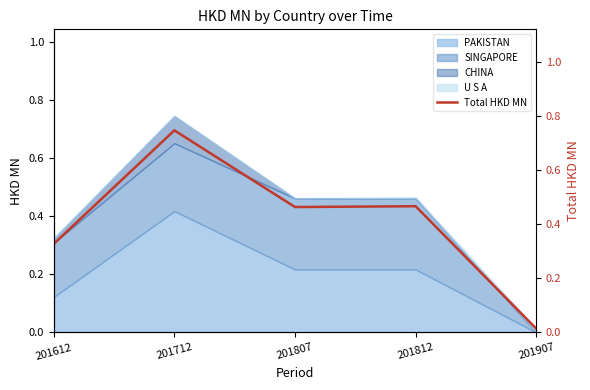

True or false: the data has more than 2 interior local peaks.

False